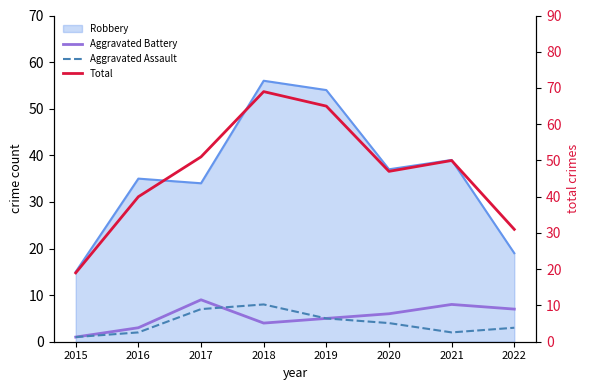

At which category is the sum across all series the highest?

2018